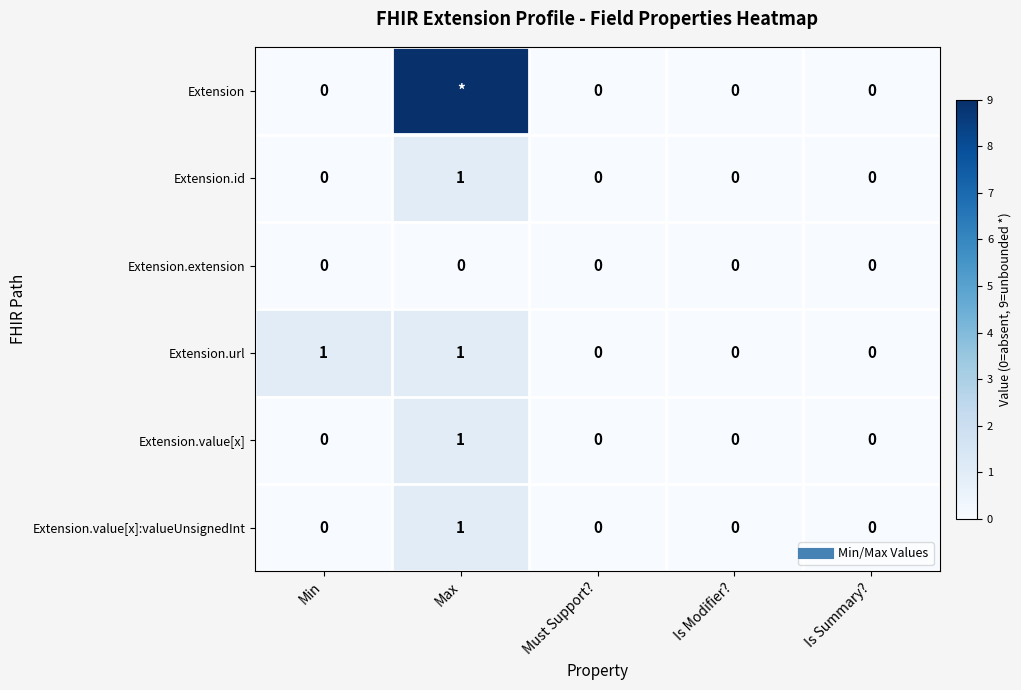

Is the value of Extension.value[x] at Max greater than the value of Extension.extension at Min?

Yes